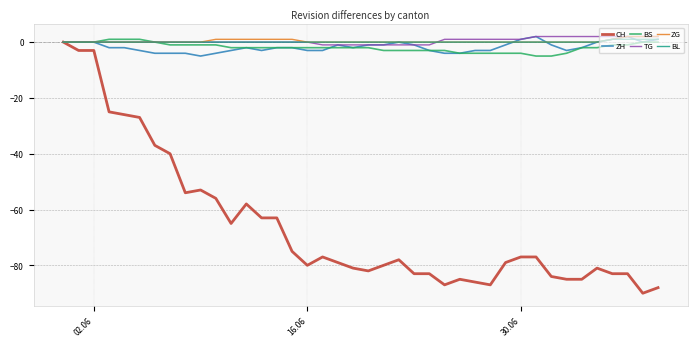

What is the difference between the maximum and minimum values in the BL series?

1